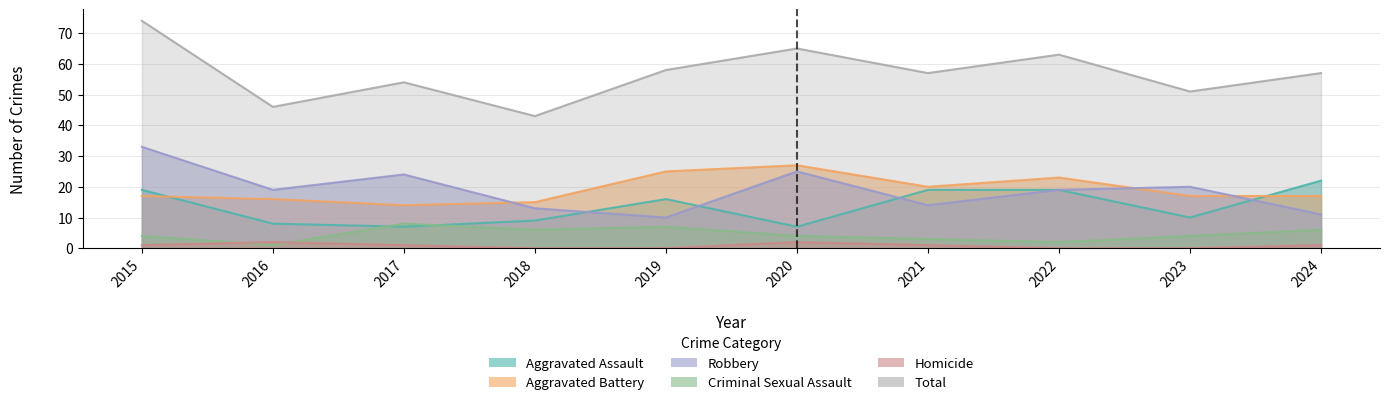

At how many categories does at least one series exceed 47?

8